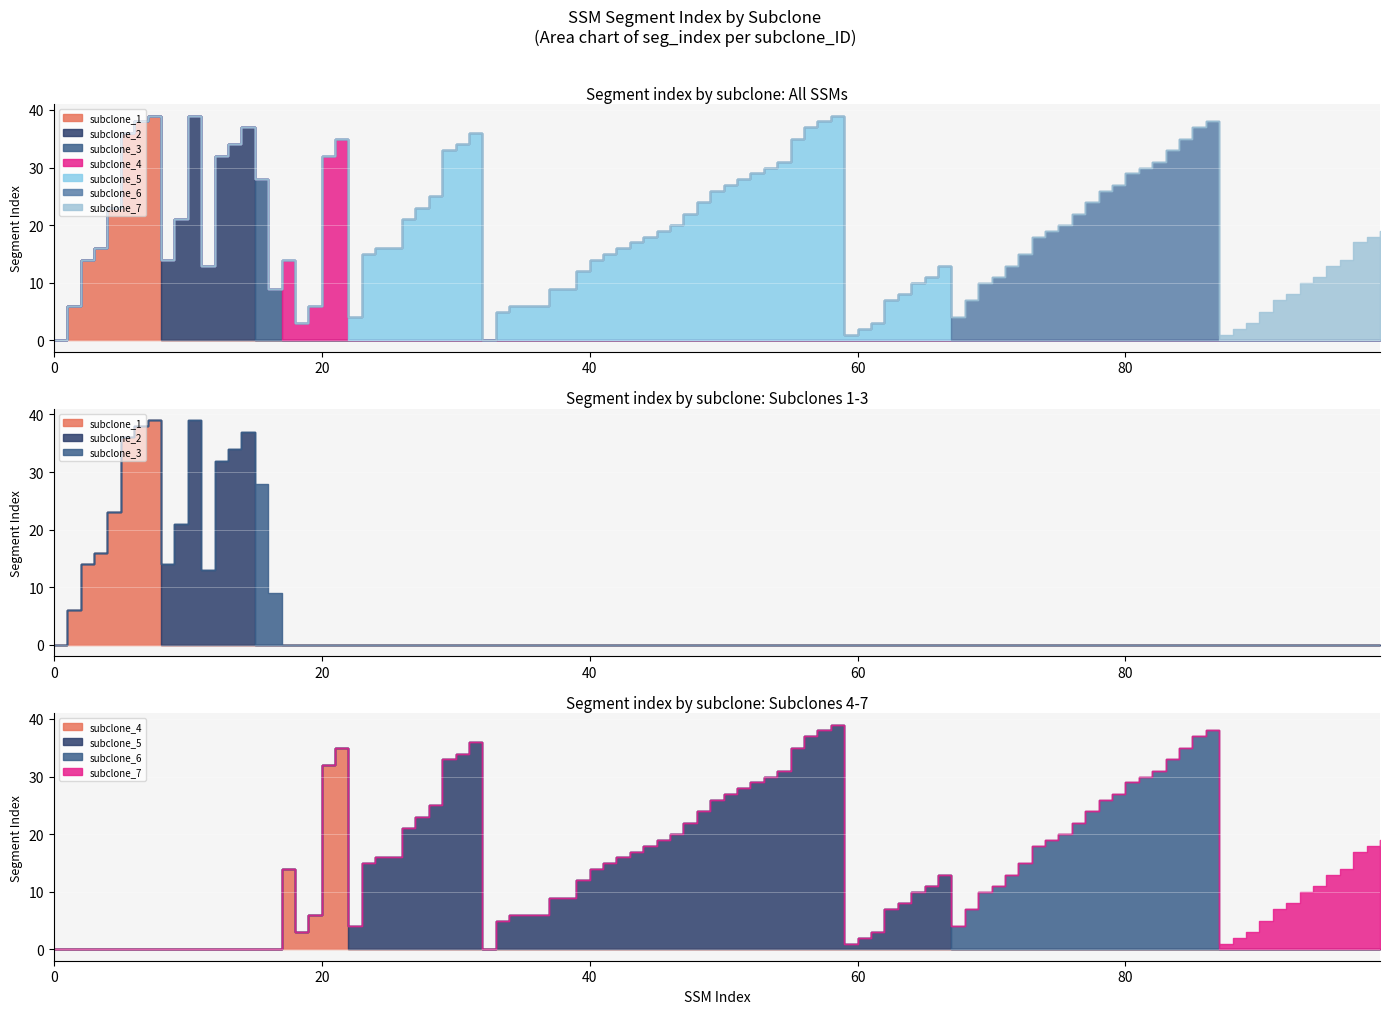

True or false: subclone_2 and subclone_4 intersect in this chart.

False